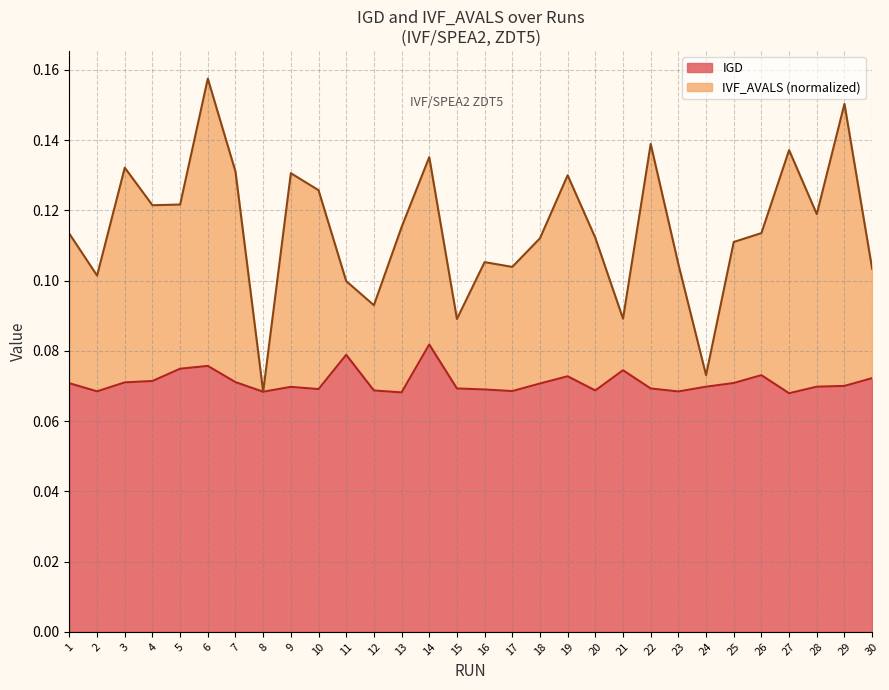

How many IGD values are between 0 and 1?

30